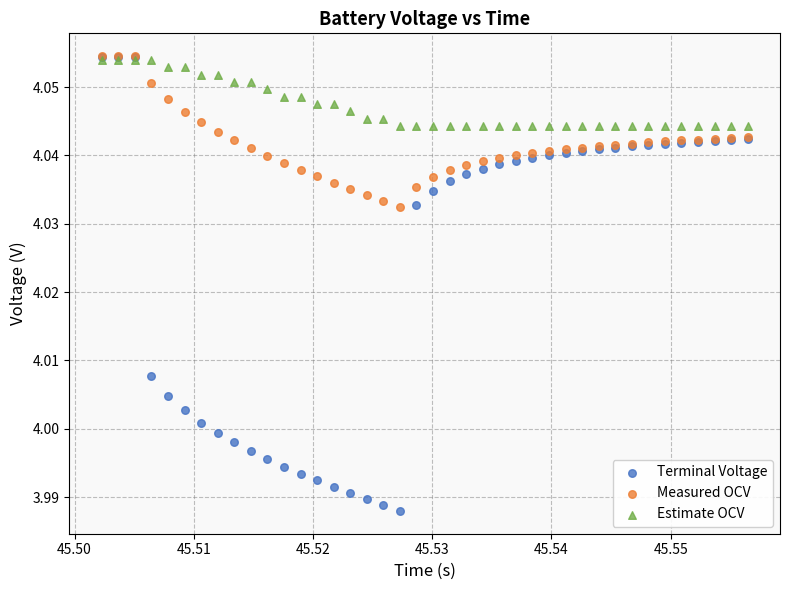

What are all the series names shown in the legend?

Terminal Voltage, Measured OCV, Estimate OCV